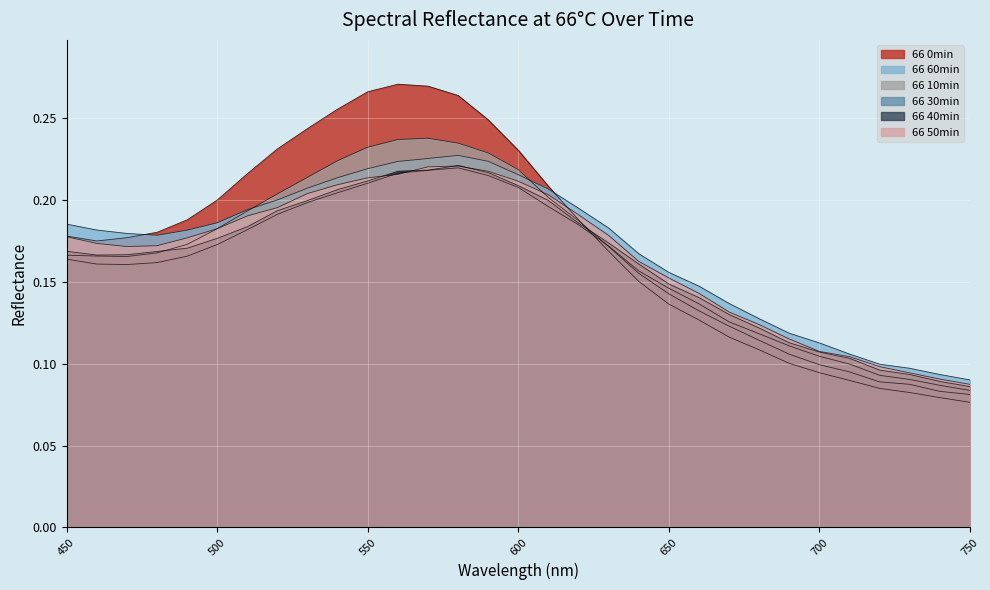

Reading left to right, list all the values displayed in this chart.

66 0min: 0.2	0.2	0.2	0.2	0.2	0.2	0.2	0.2	0.2	0.3	0.3	0.3	0.3	0.3	0.2	0.2	0.2	0.2	0.2	0.2	0.1	0.1	0.1	0.1	0.1	0.1	0.1	0.1	0.1	0.1	0.1
66 10min: 0.2	0.2	0.2	0.2	0.2	0.2	0.2	0.2	0.2	0.2	0.2	0.2	0.2	0.2	0.2	0.2	0.2	0.2	0.2	0.2	0.1	0.1	0.1	0.1	0.1	0.1	0.1	0.1	0.1	0.1	0.1
66 30min: 0.2	0.2	0.2	0.2	0.2	0.2	0.2	0.2	0.2	0.2	0.2	0.2	0.2	0.2	0.2	0.2	0.2	0.2	0.2	0.2	0.1	0.1	0.1	0.1	0.1	0.1	0.1	0.1	0.1	0.1	0.1
66 40min: 0.2	0.2	0.2	0.2	0.2	0.2	0.2	0.2	0.2	0.2	0.2	0.2	0.2	0.2	0.2	0.2	0.2	0.2	0.2	0.2	0.1	0.1	0.1	0.1	0.1	0.1	0.1	0.1	0.1	0.1	0.1
66 50min: 0.2	0.2	0.2	0.2	0.2	0.2	0.2	0.2	0.2	0.2	0.2	0.2	0.2	0.2	0.2	0.2	0.2	0.2	0.2	0.2	0.2	0.1	0.1	0.1	0.1	0.1	0.1	0.1	0.1	0.1	0.1
66 60min: 0.2	0.2	0.2	0.2	0.2	0.2	0.2	0.2	0.2	0.2	0.2	0.2	0.2	0.2	0.2	0.2	0.2	0.2	0.2	0.2	0.2	0.1	0.1	0.1	0.1	0.1	0.1	0.1	0.1	0.1	0.1